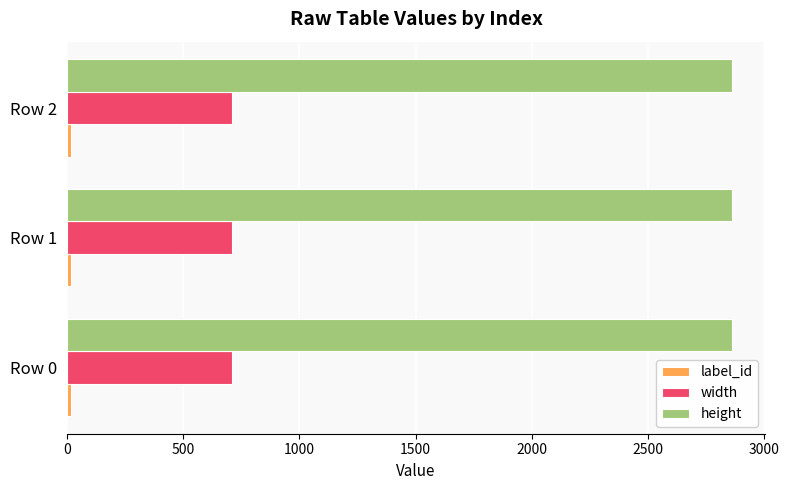

At how many categories does at least one series exceed 2008?

3